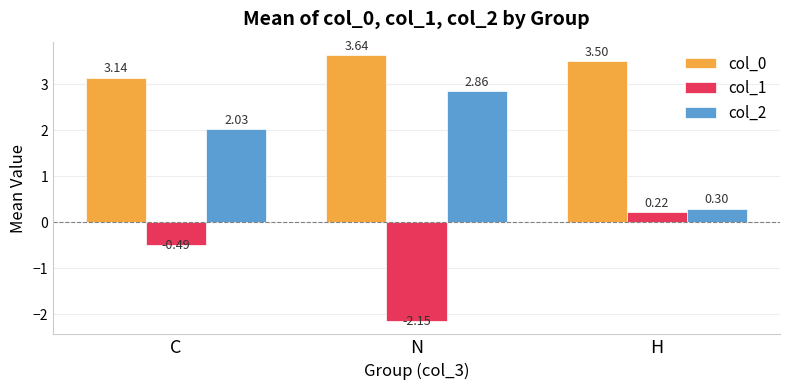

What is the difference between the highest and lowest values at N?

5.8